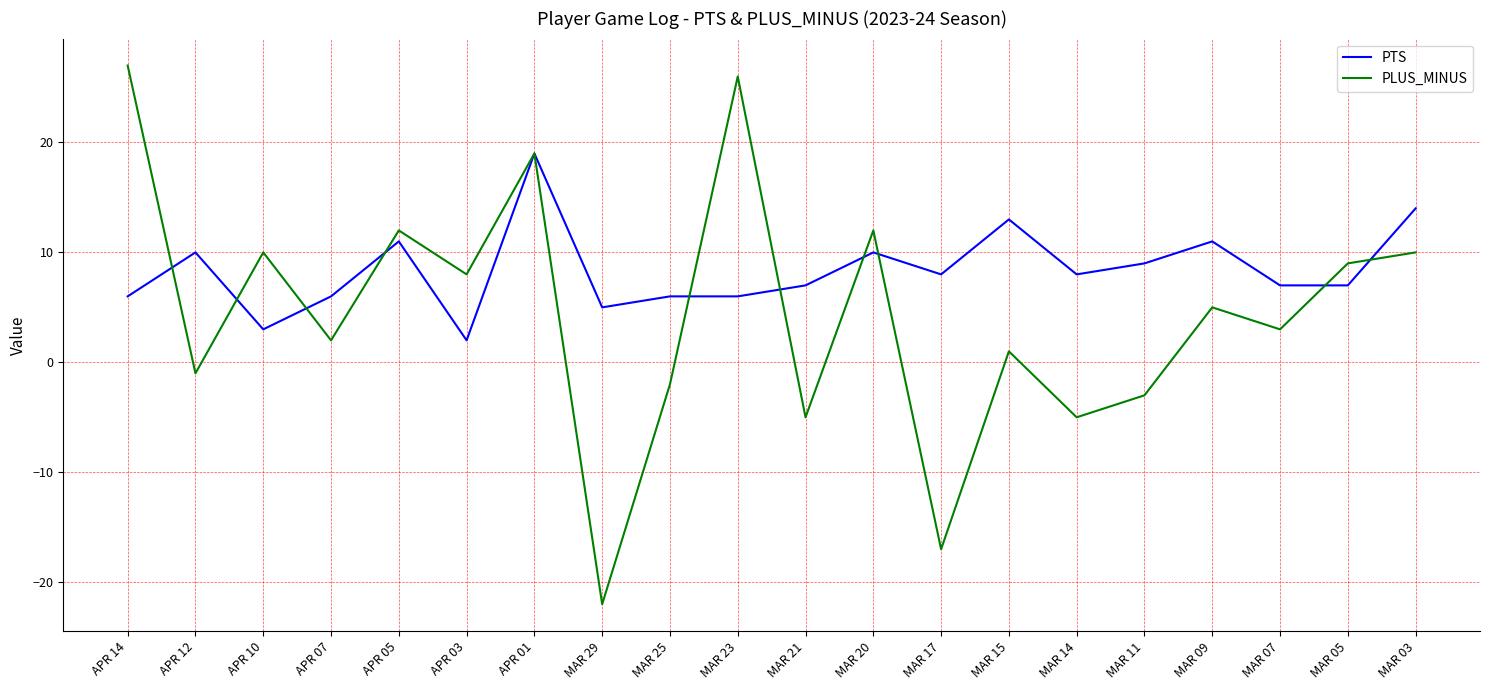

Which category has the lowest value in the PTS series?

APR 03